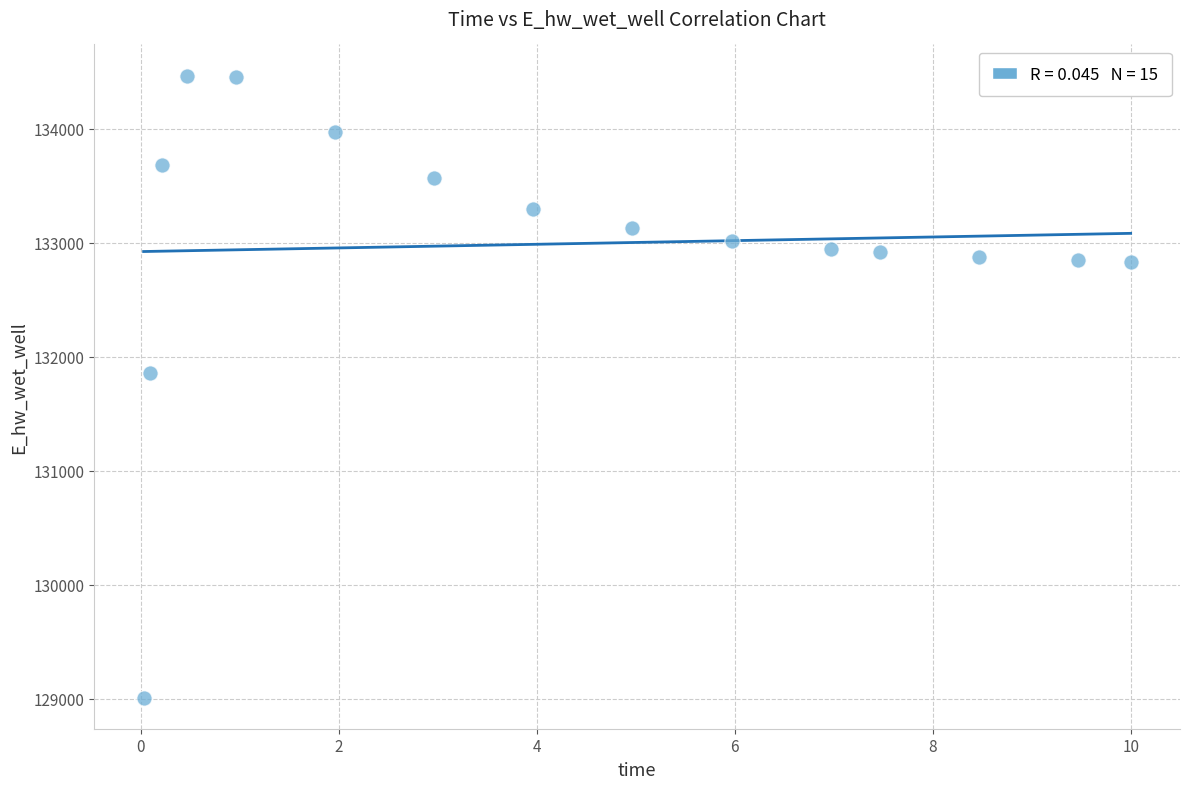

What Y value in the scatter plot is closest to 131737?

131855.6